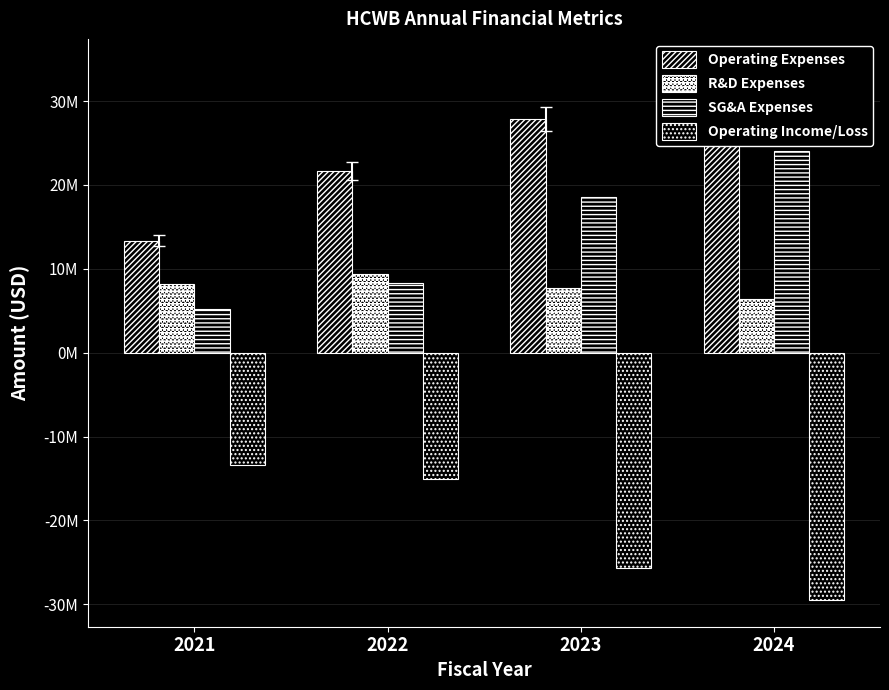

Count the R&D Expenses values in the range 7676316 to 9338365.

3